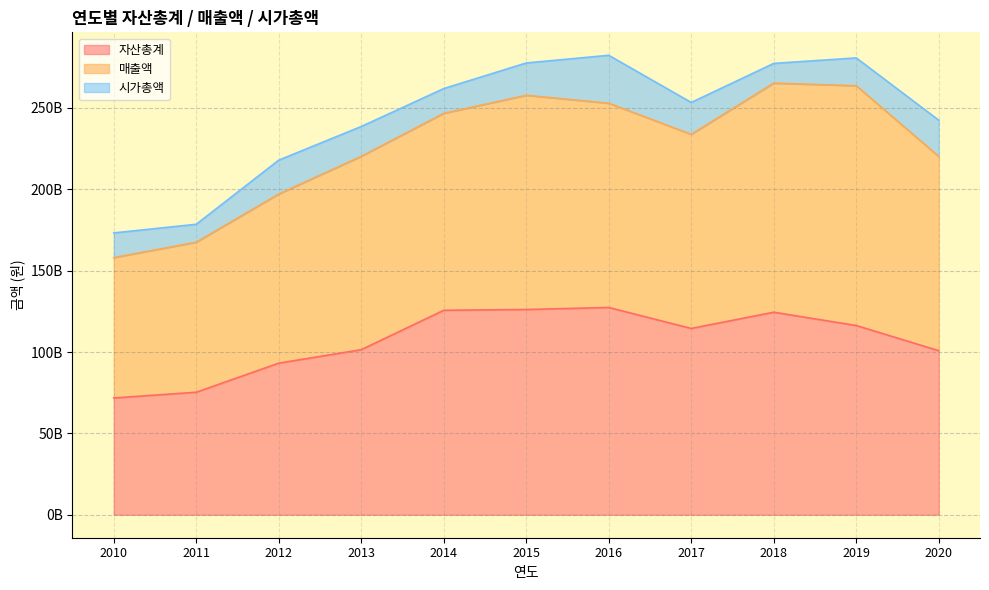

Which series ends up on top after the final intersection of 매출액 and 자산총계?

매출액